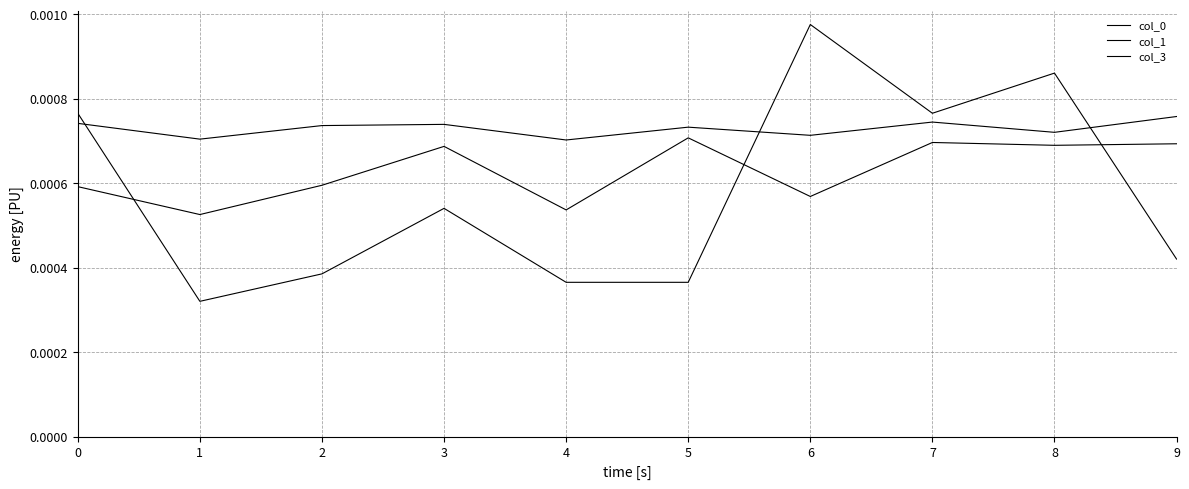

At which category does the chart reach its minimum across all series?

1